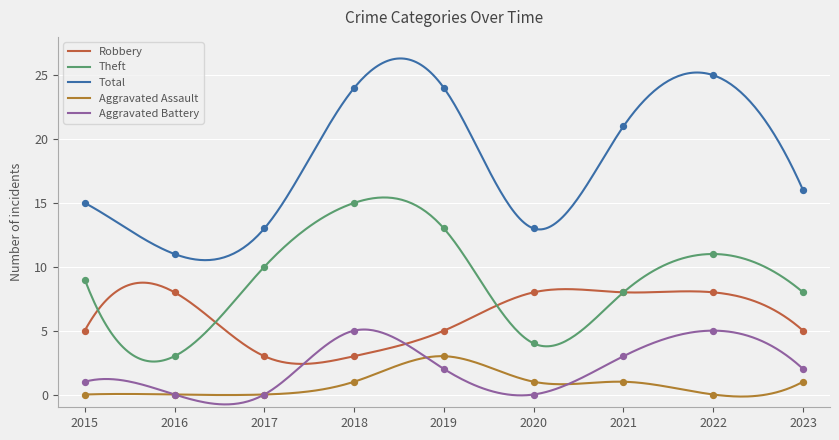

Which series reaches the maximum Y coordinate?

Total